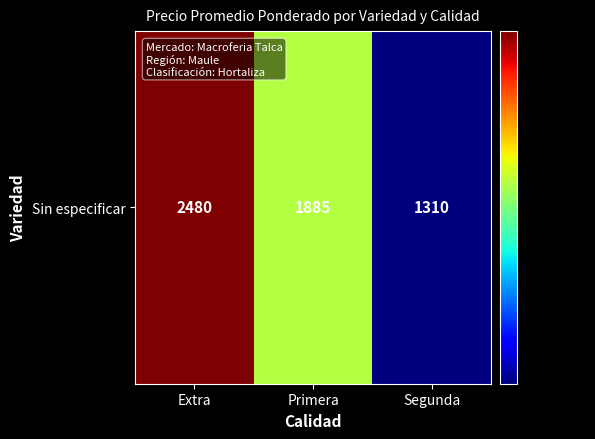

What is the difference between the values at Extra and Segunda?

1170